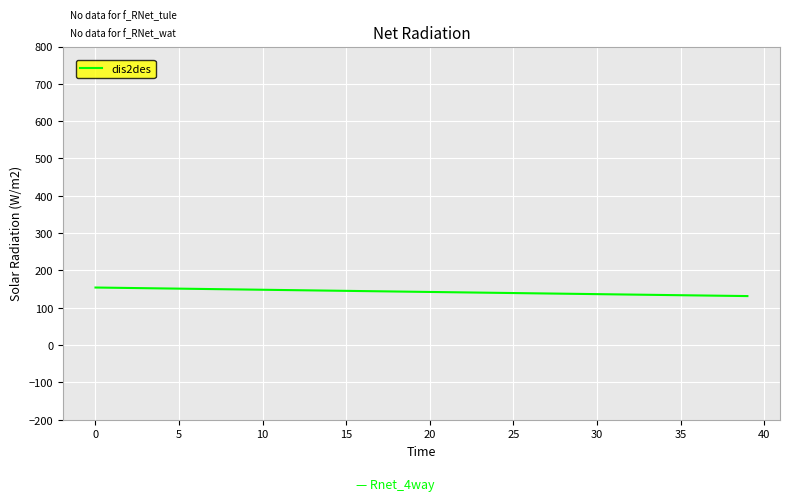

What is the minimum value shown in the chart?

131.3